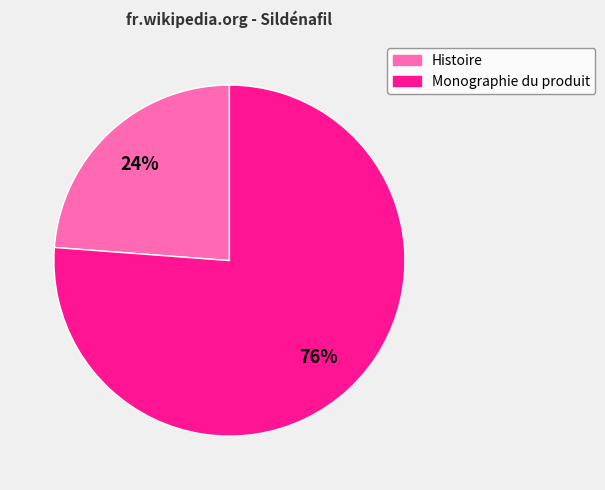

To the nearest percent, what portion does Monographie du produit represent?

76%